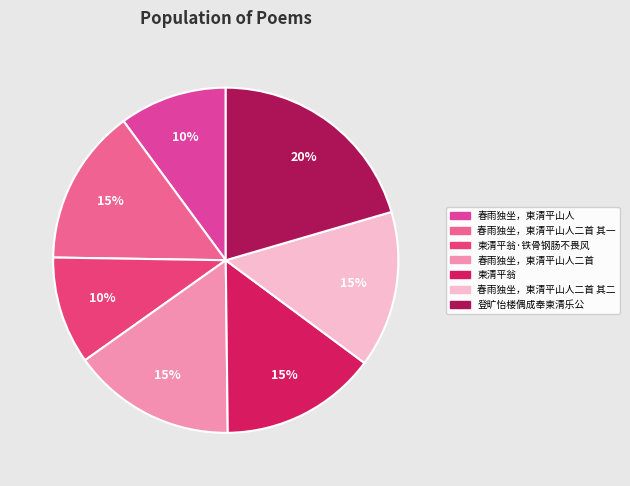

What percentage is the 登旷怡楼偶成奉柬清乐公 slice, to the nearest percent?

20%